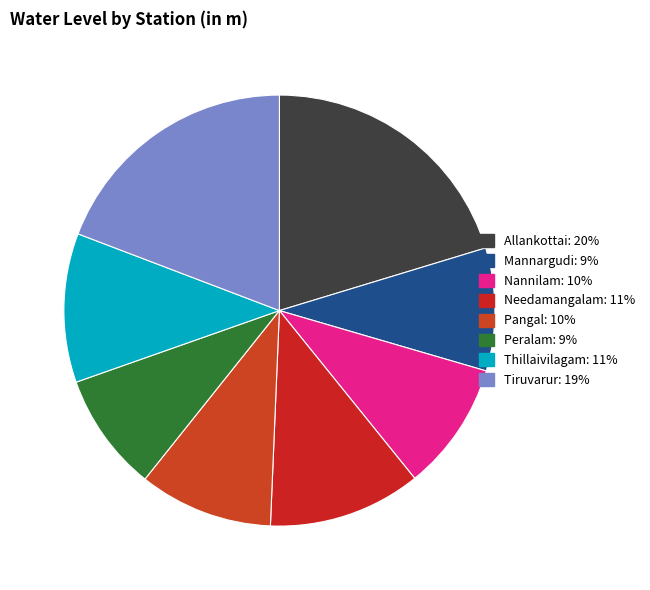

Between Pangal and Needamangalam, which is larger?

Needamangalam